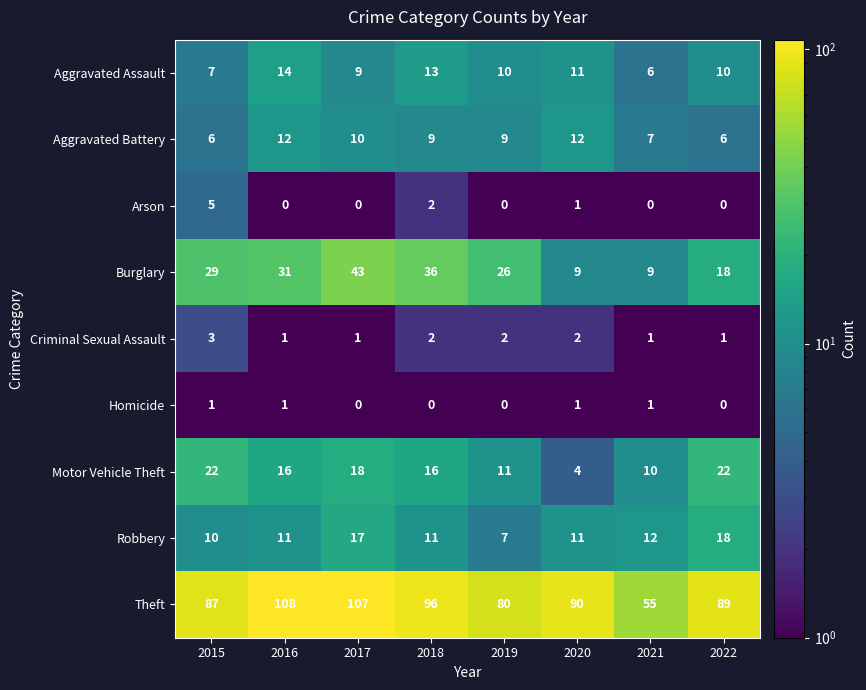

What is the difference between the second highest and second lowest values in the Robbery series?

7